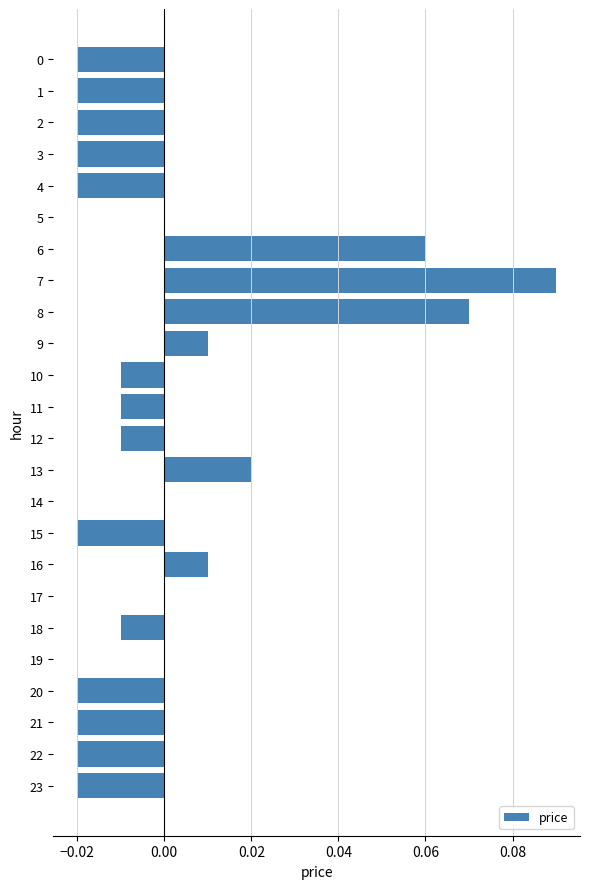

Which label corresponds to the largest value in the chart?

7